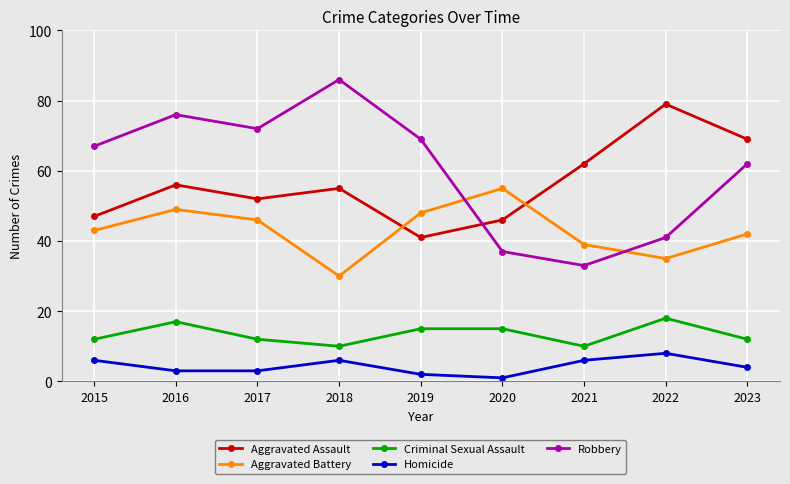

Where does the Homicide series first go above 4?

2015